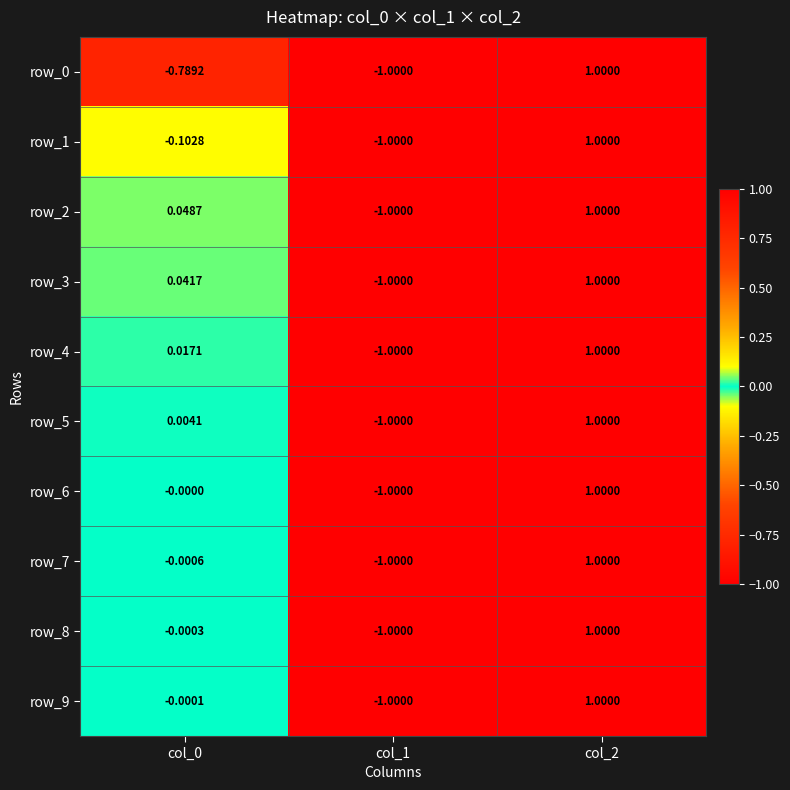

Is the value of row_0 at col_1 greater than the value of row_5 at col_2?

No